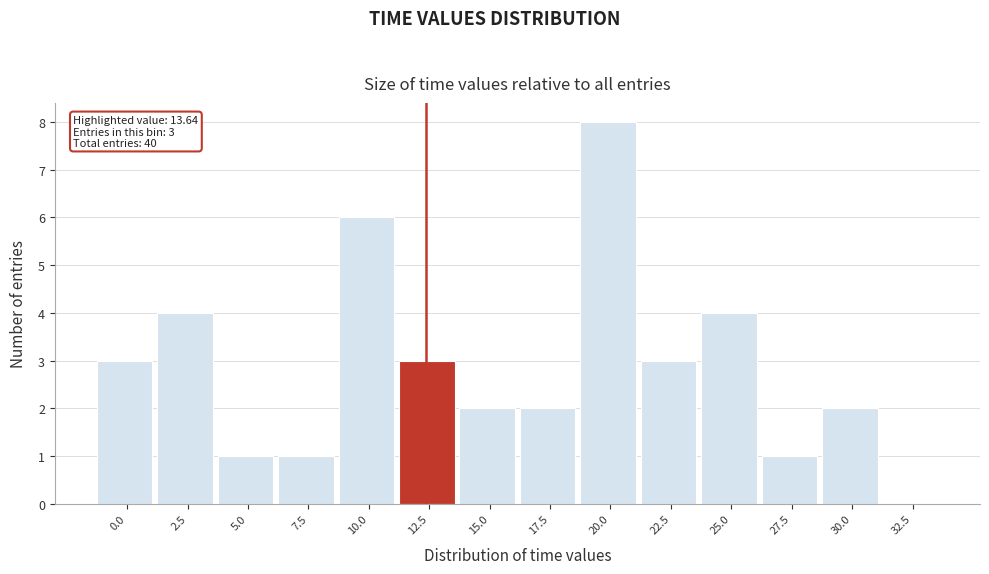

Reading left to right, extract all data points from this chart.

0.0=3	2.5=4	5.0=1	7.5=1	10.0=6	12.5=3	15.0=2	17.5=2	20.0=8	22.5=3	25.0=4	27.5=1	30.0=2	32.5=0